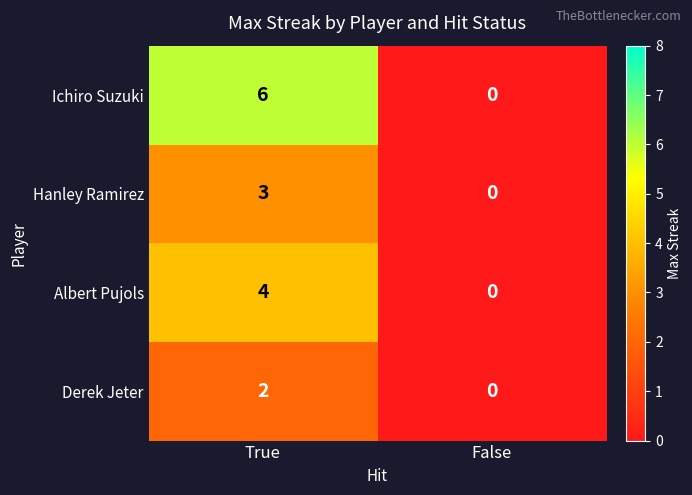

Reading right to left, transcribe all the data shown in this chart.

Ichiro Suzuki: False=0	True=6
Hanley Ramirez: False=0	True=3
Albert Pujols: False=0	True=4
Derek Jeter: False=0	True=2